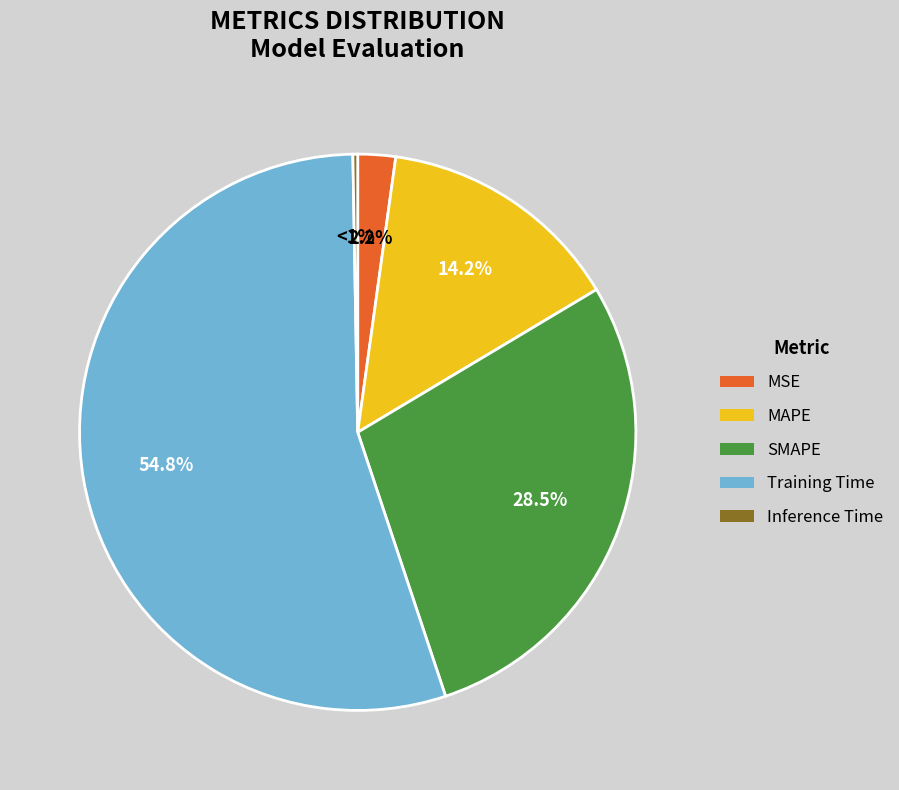

What is the change in value from SMAPE to Inference Time?

-2.0